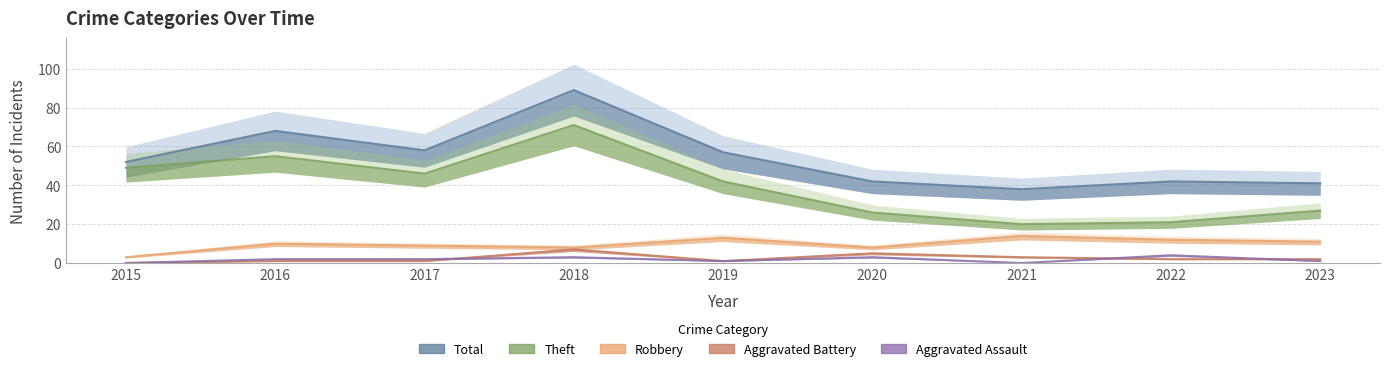

What are all the series names shown in the legend?

Robbery, Theft, Total, Aggravated Assault, Aggravated Battery